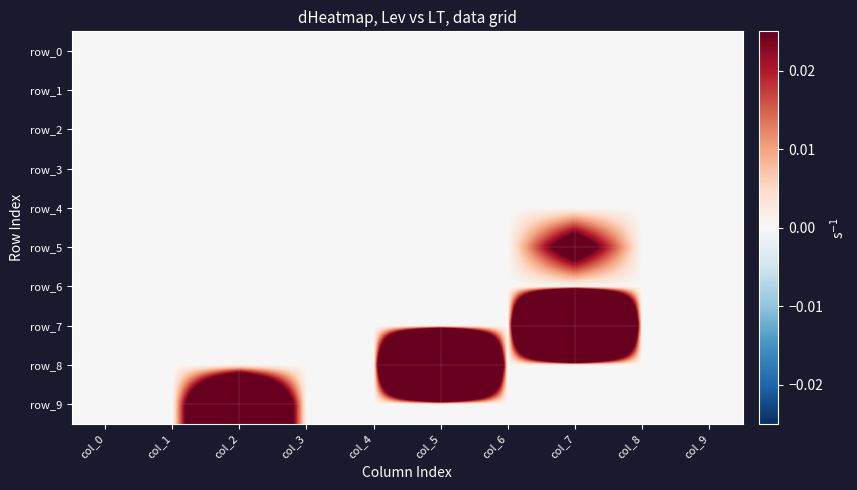

Where is row_0 nearest to the value 0?

col_0